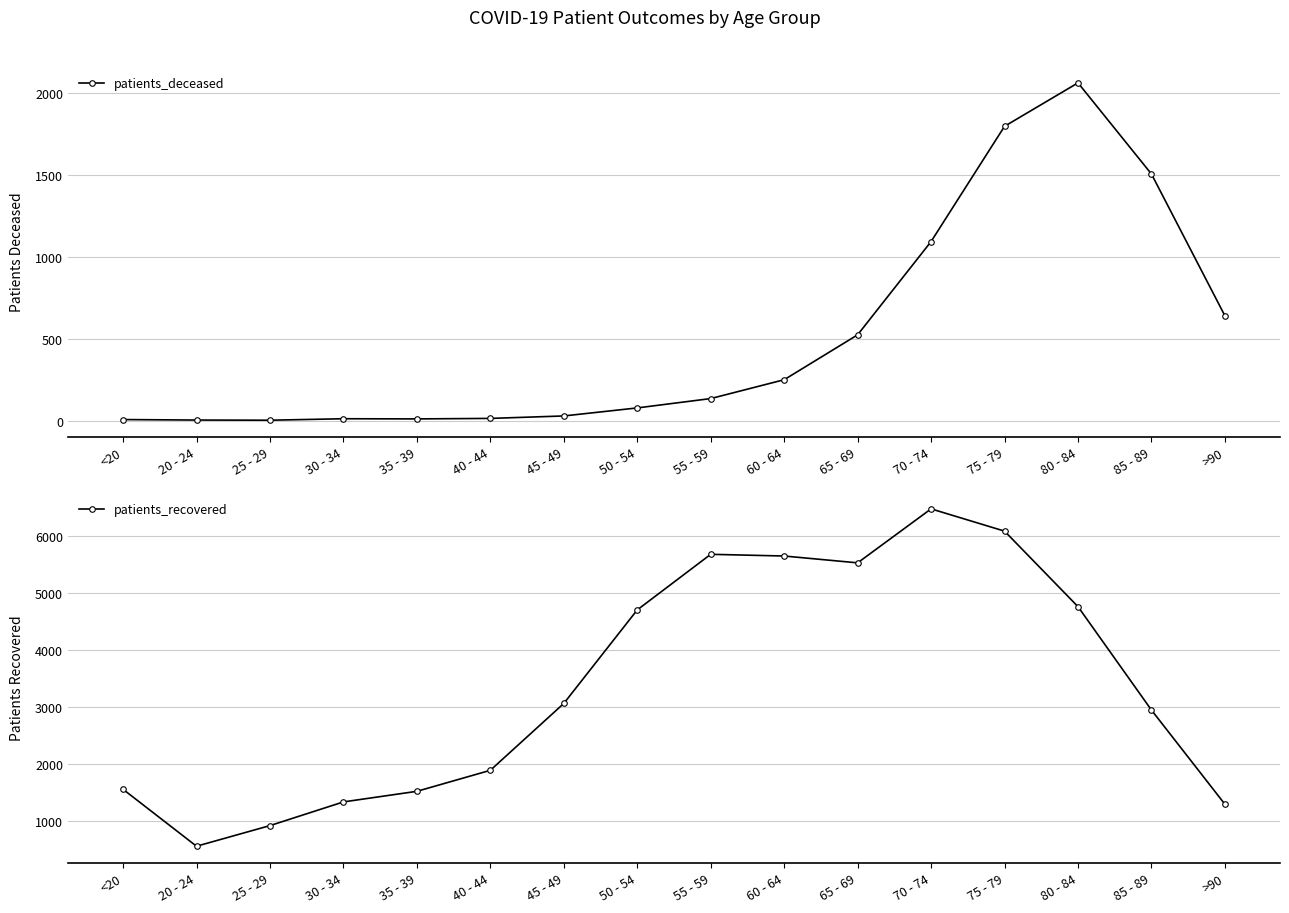

How many data points in patients_deceased are less than 134?

8